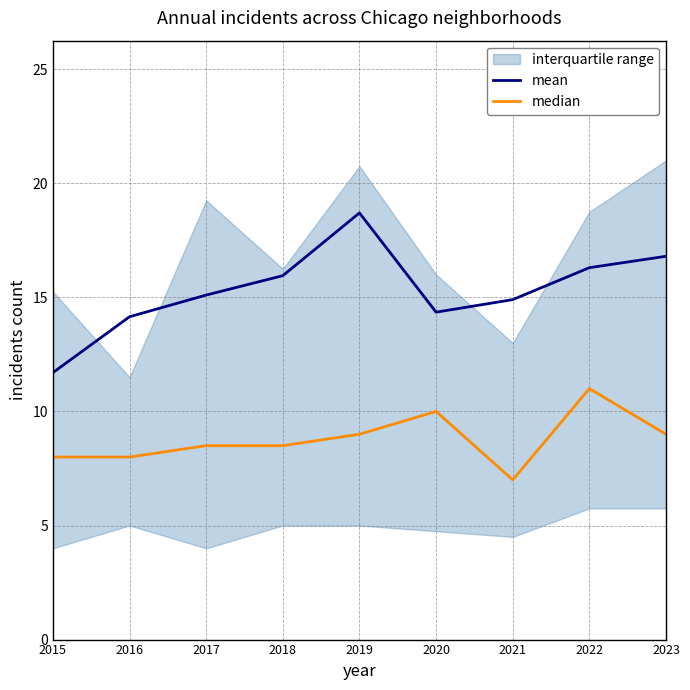

True or false: median has more than 1 points higher than both neighbors.

True